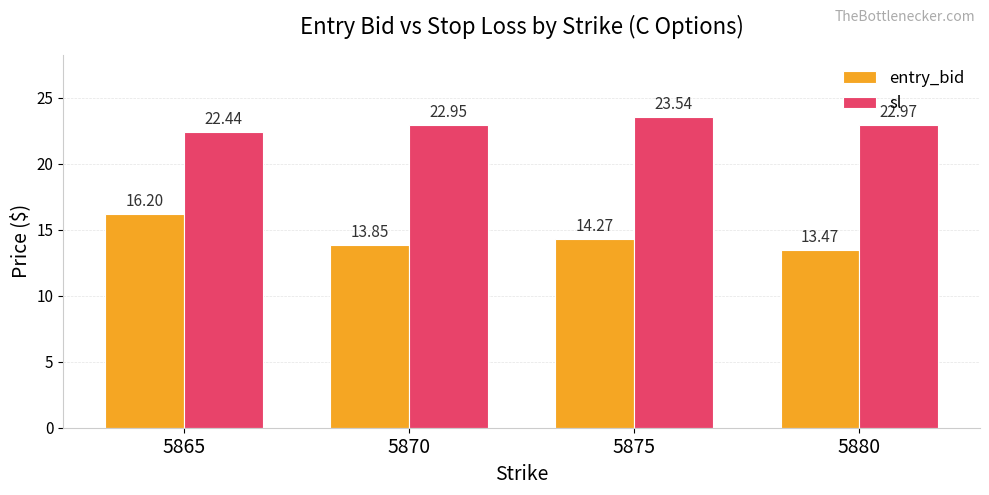

Is the value of entry_bid at 5875 greater than the value of sl at 5875?

No